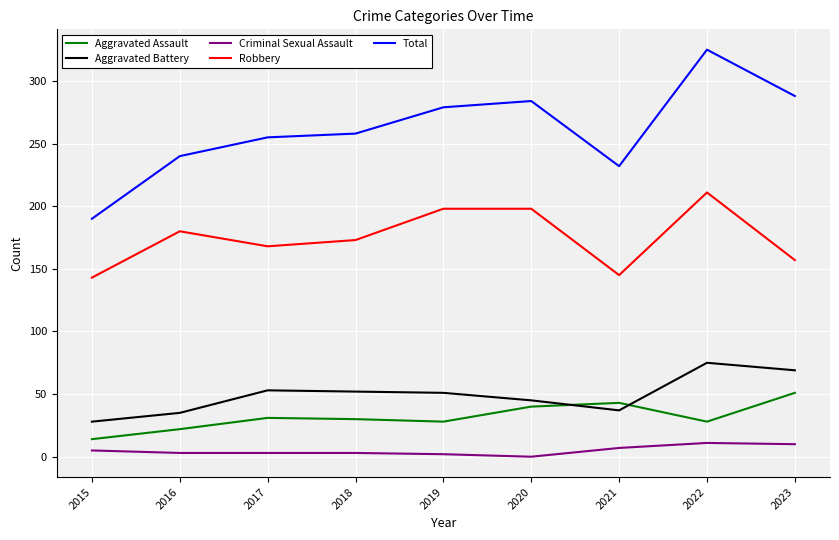

True or false: Criminal Sexual Assault has a value of 7 at 2021.

True